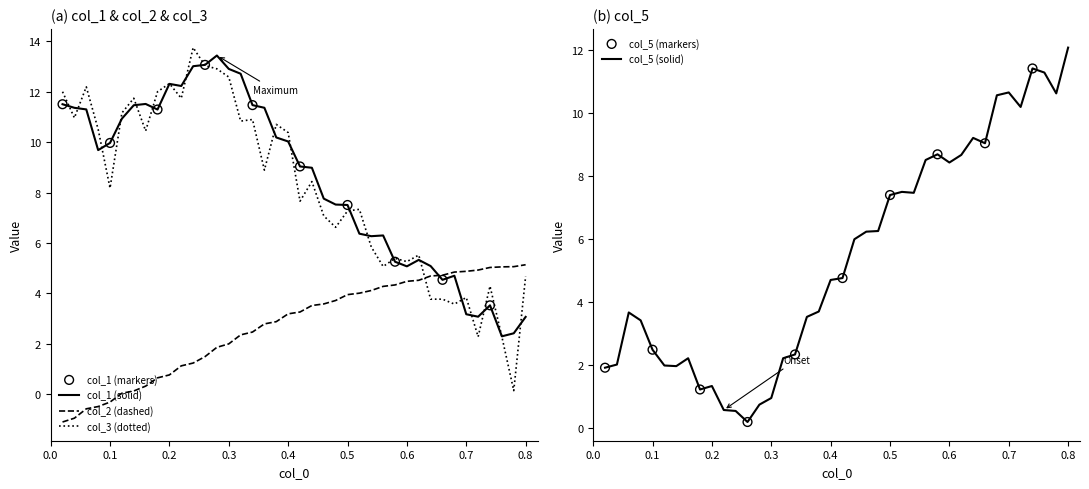

What is the minimum value for col_1 (solid)?

2.3